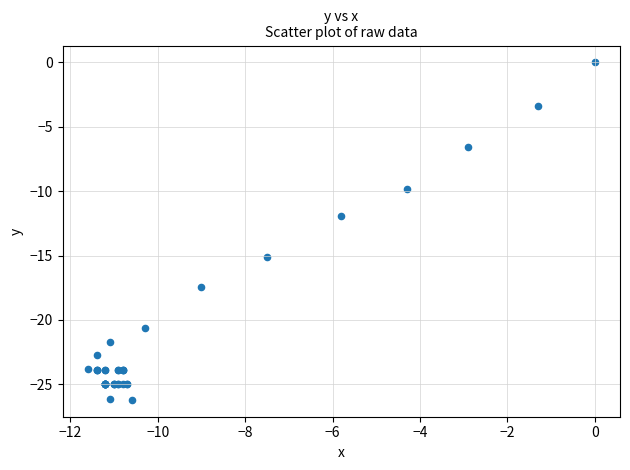

What Y value in the scatter plot is closest to -13?

-11.9